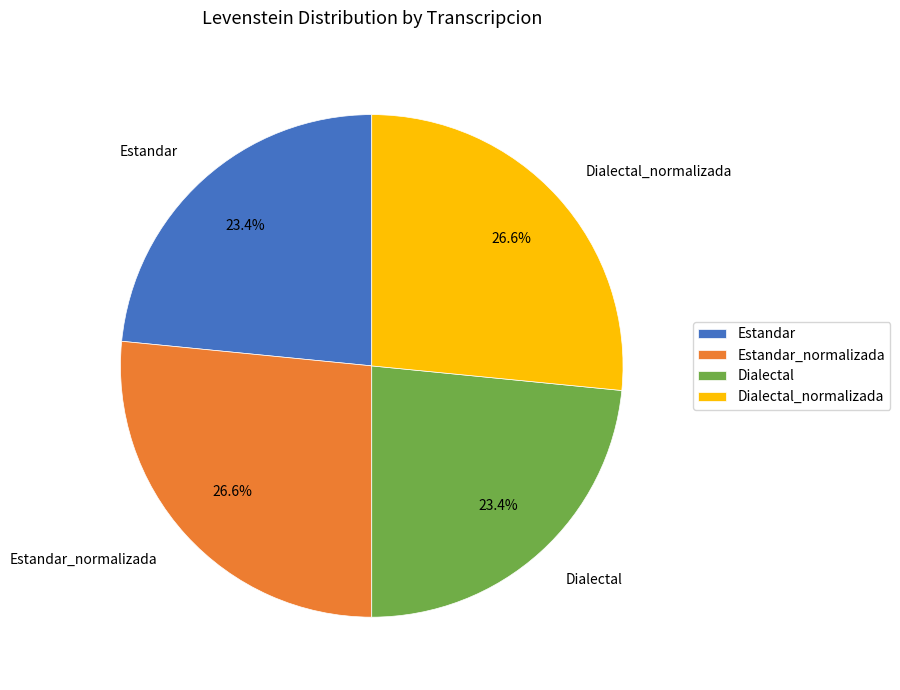

Is there any slice that represents more than half of the pie?

No